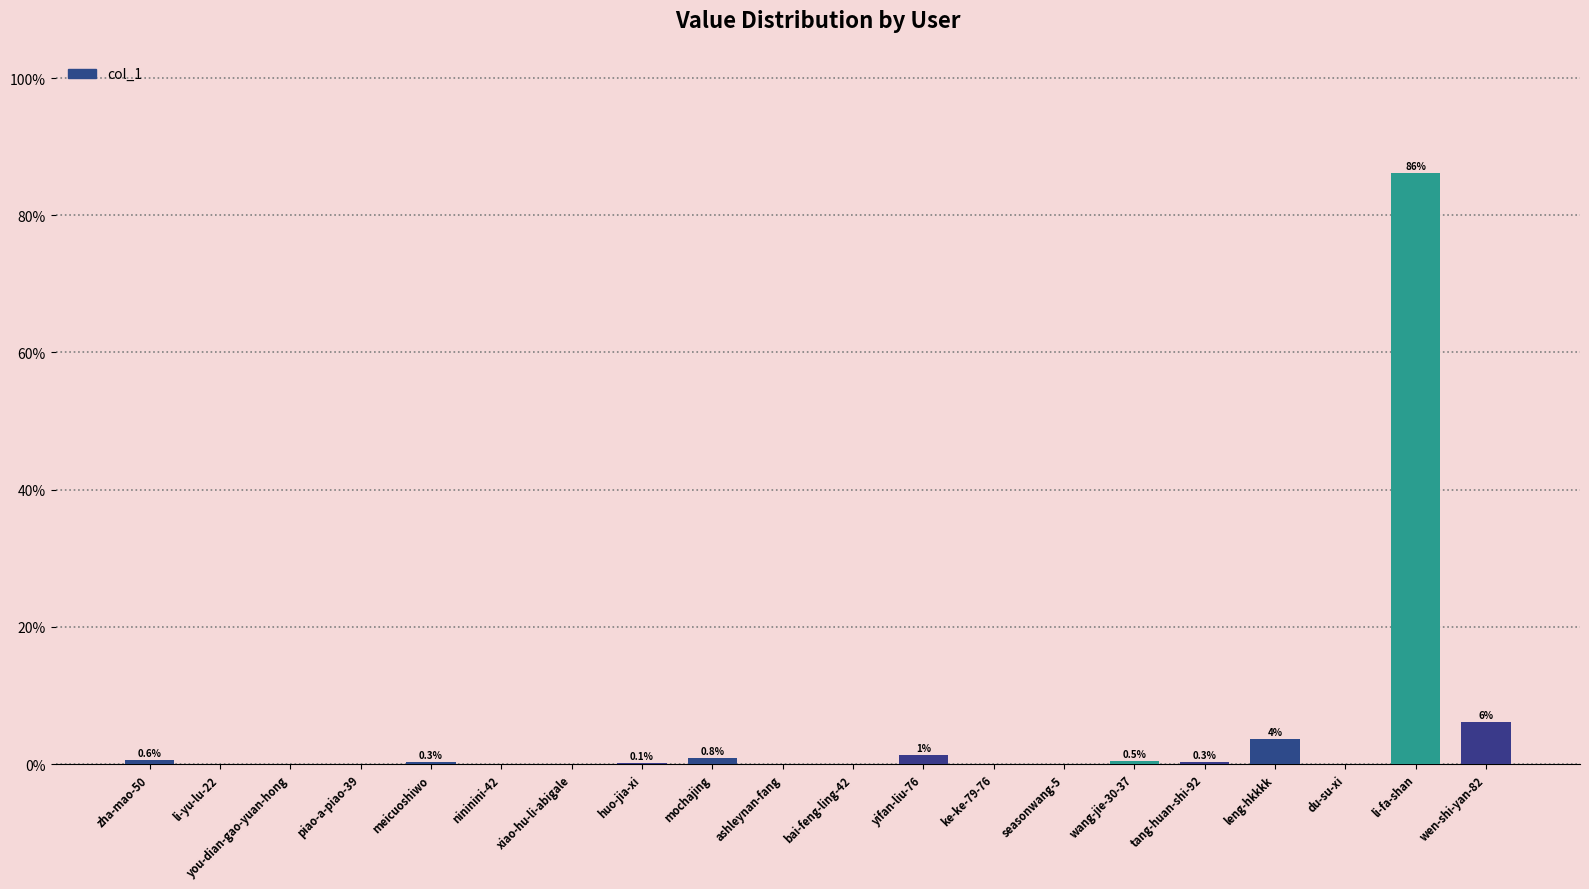

What is the change in value from huo-jia-xi to seasonwang-5?

-0.1